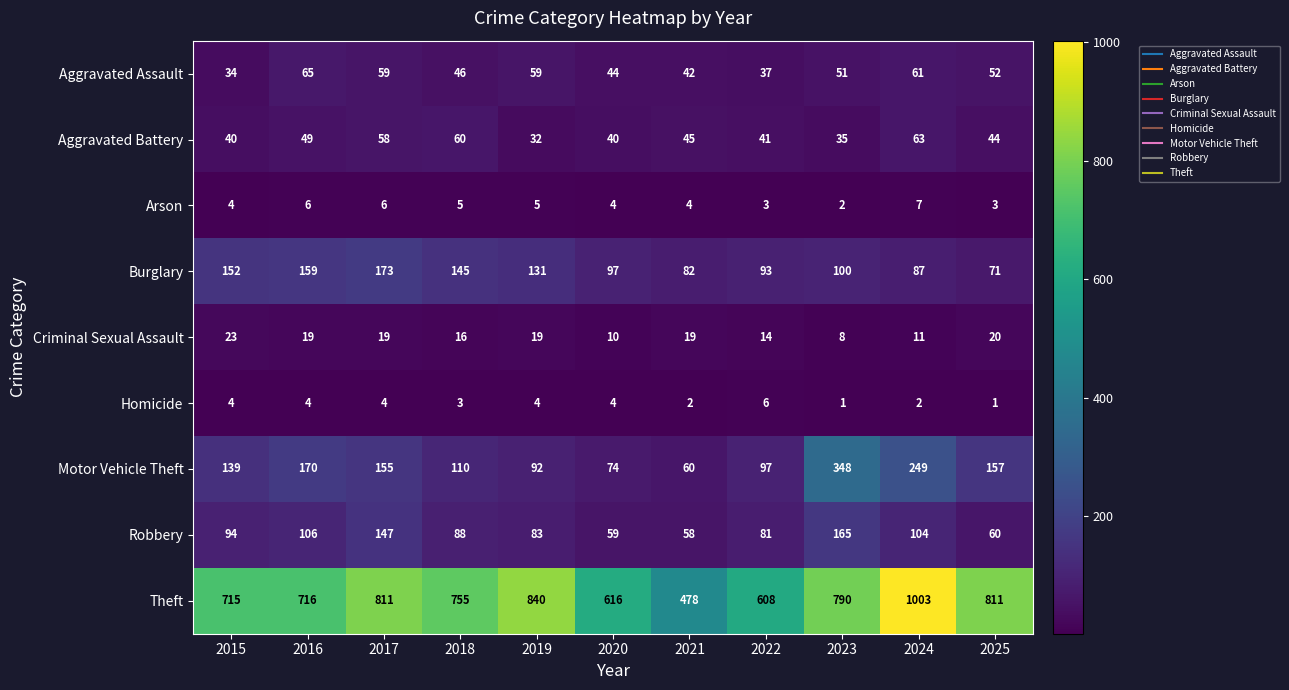

At which category does the chart reach its peak across all series?

2024